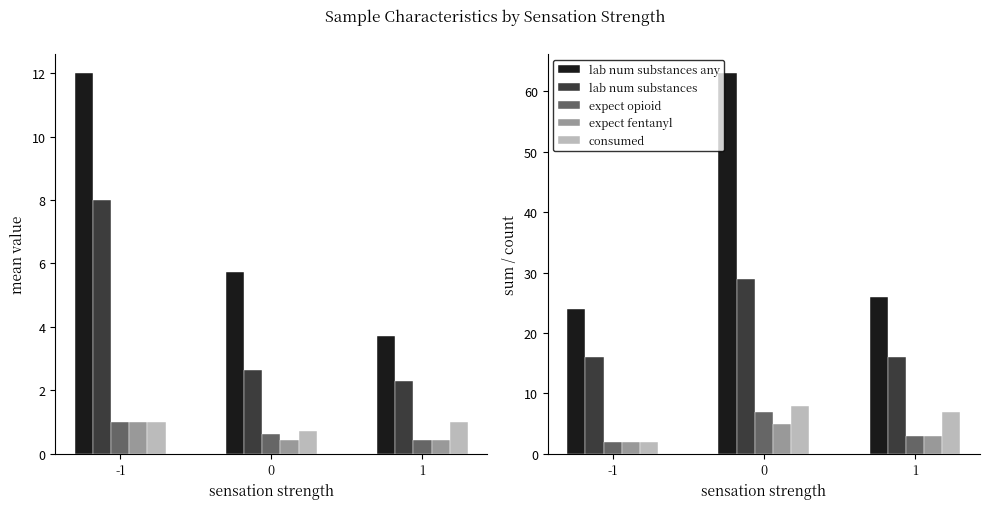

The lab num substances series shows 16 at 1. True or false?

True